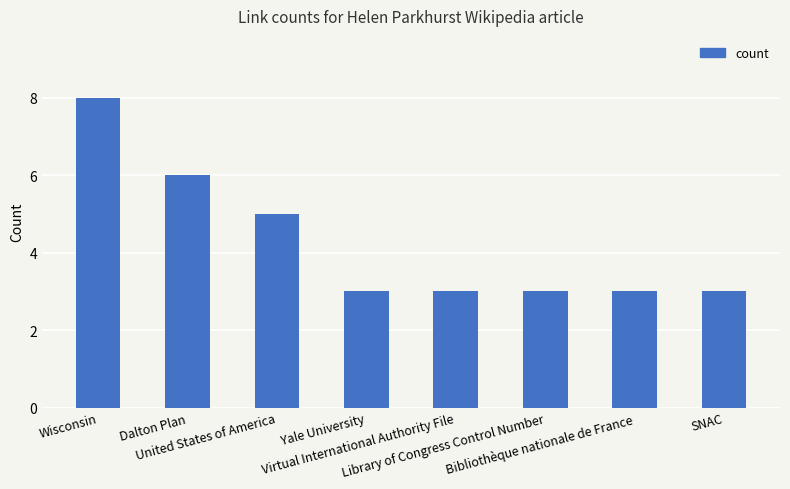

What is the greatest value displayed?

8